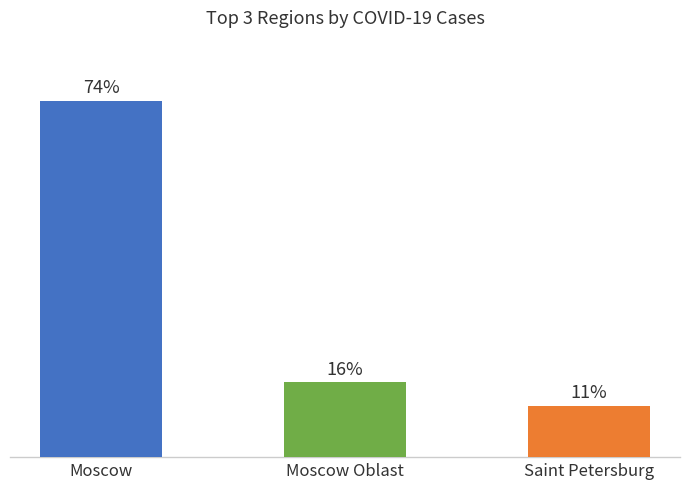

Between Saint Petersburg and Moscow Oblast, which is larger?

Moscow Oblast